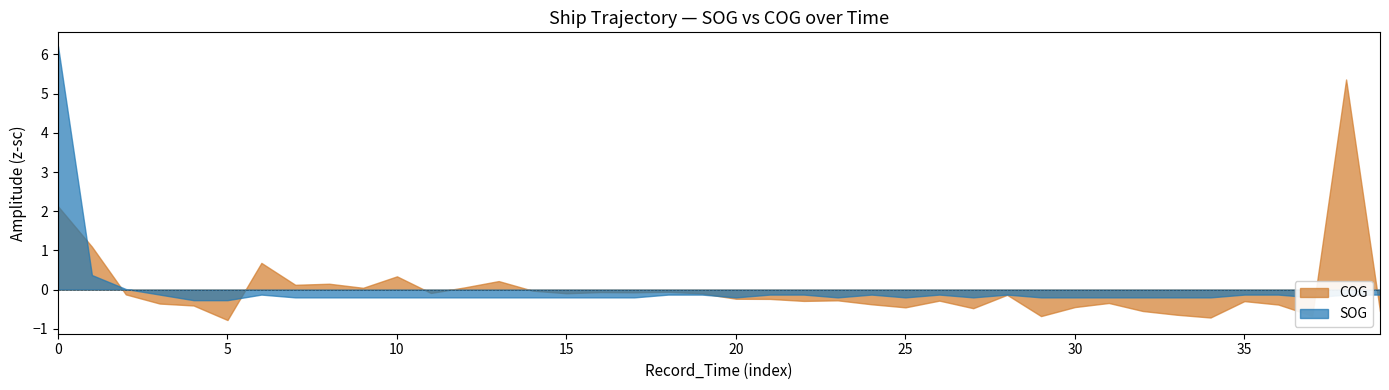

What is the difference between the maximum and minimum values in the SOG series?

6.5